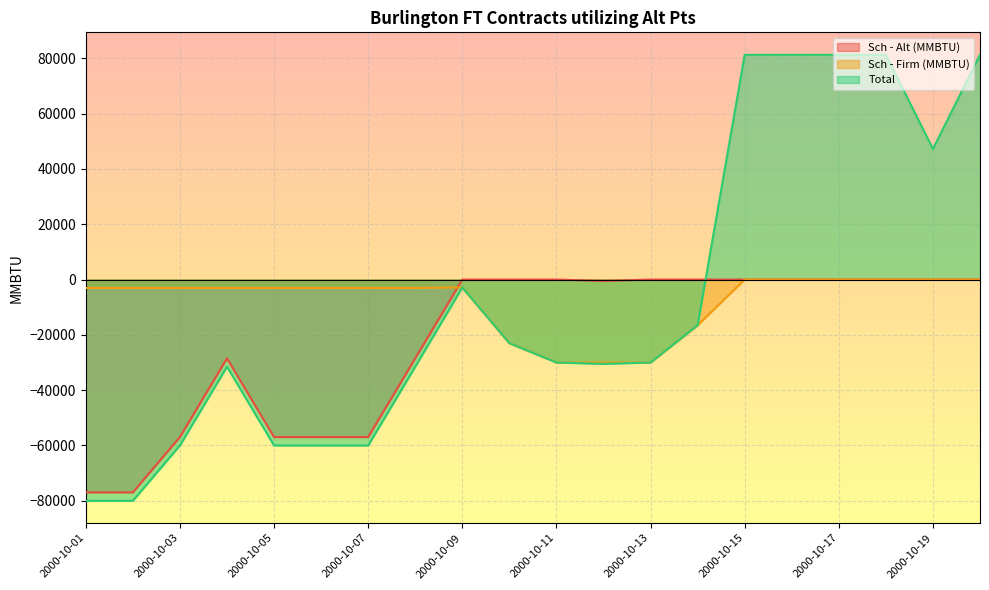

What is the difference between the second highest and second lowest values in the Sch - Alt (MMBTU) series?

76957